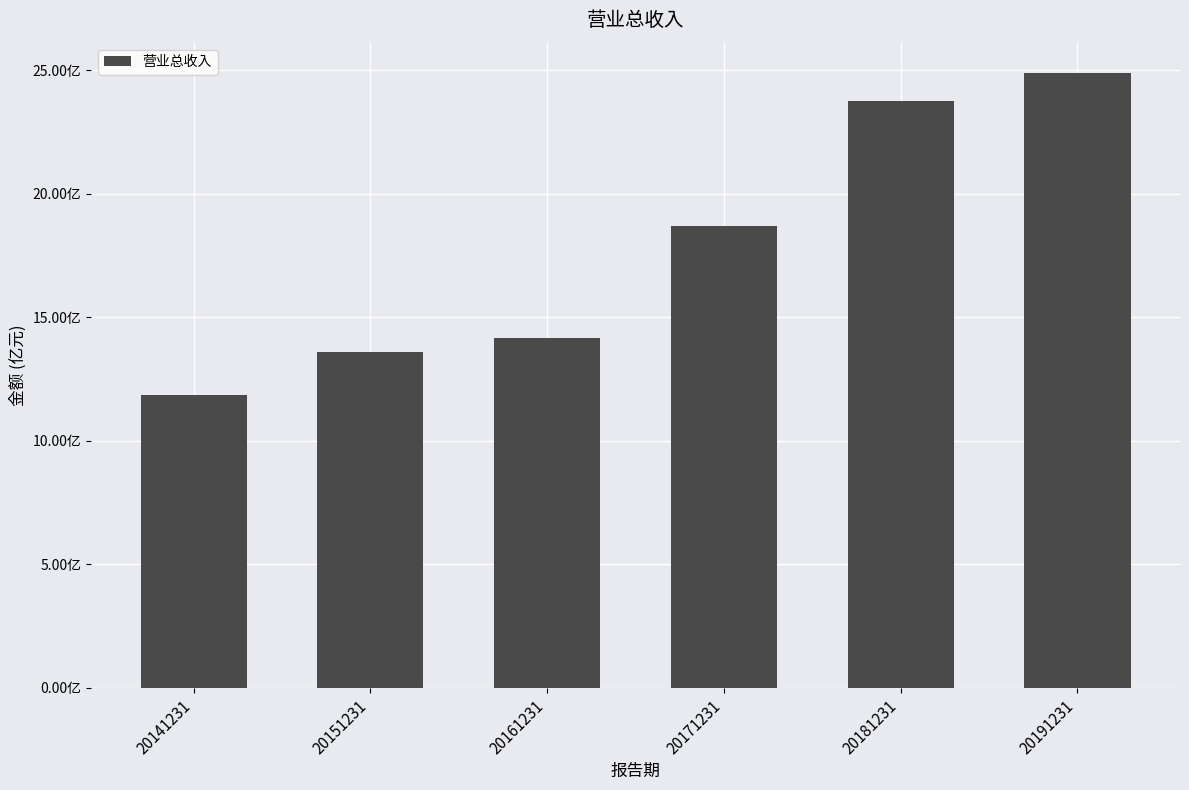

Between 20171231 and 20191231, which is larger?

20191231